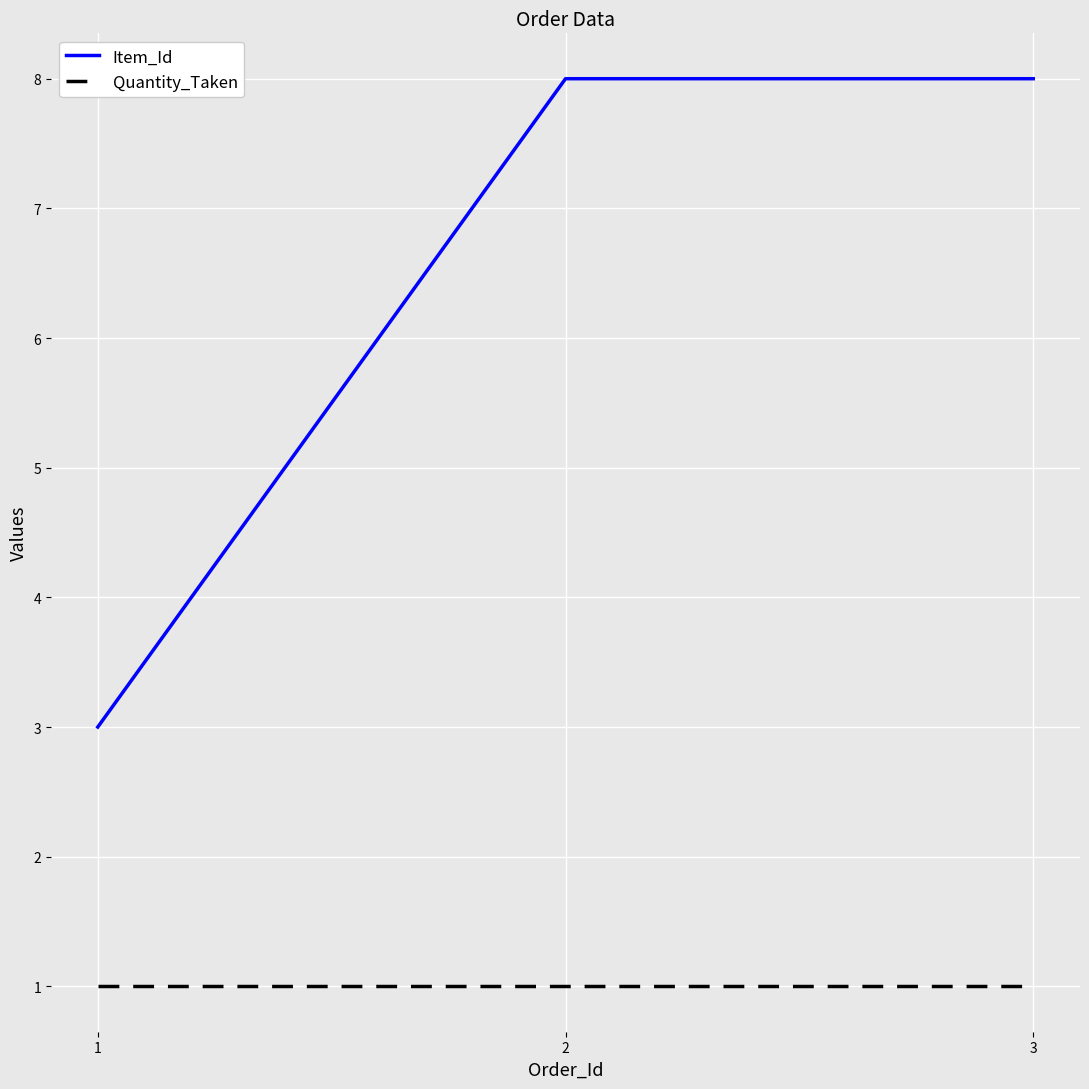

Where is Item_Id nearest to the value 5?

1